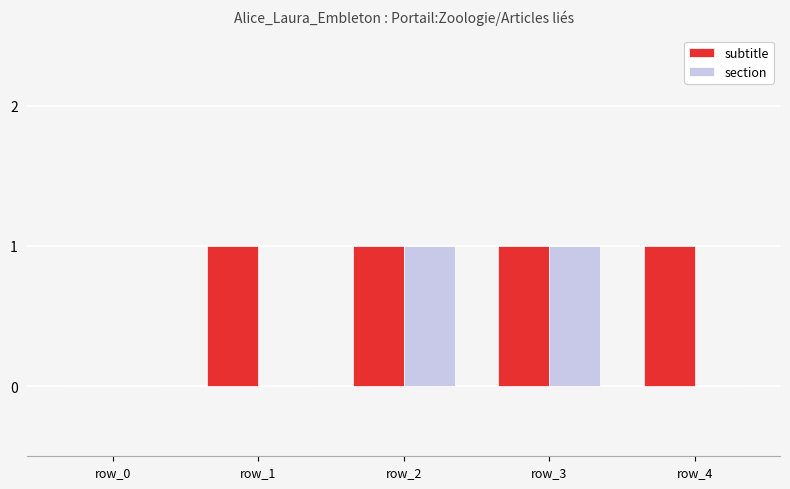

Is the value of section at row_1 greater than the value of subtitle at row_3?

No